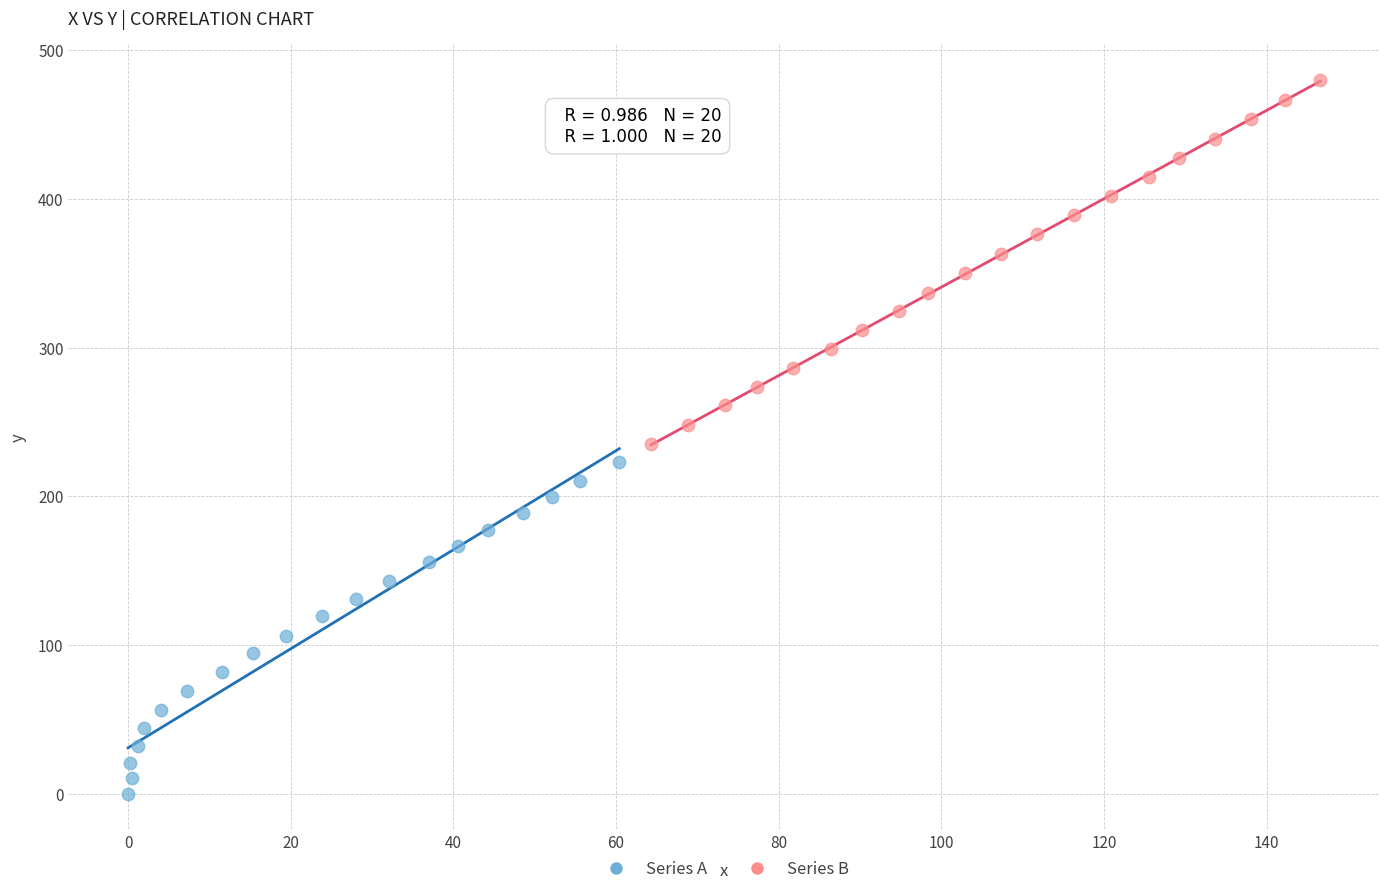

Which series reaches the minimum Y coordinate?

Series A